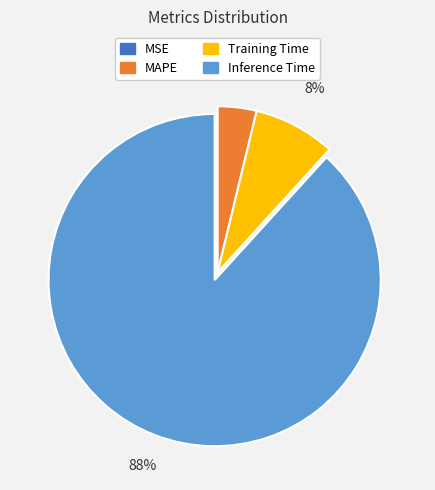

The MAPE slice represents 4% of the pie. True or false?

True